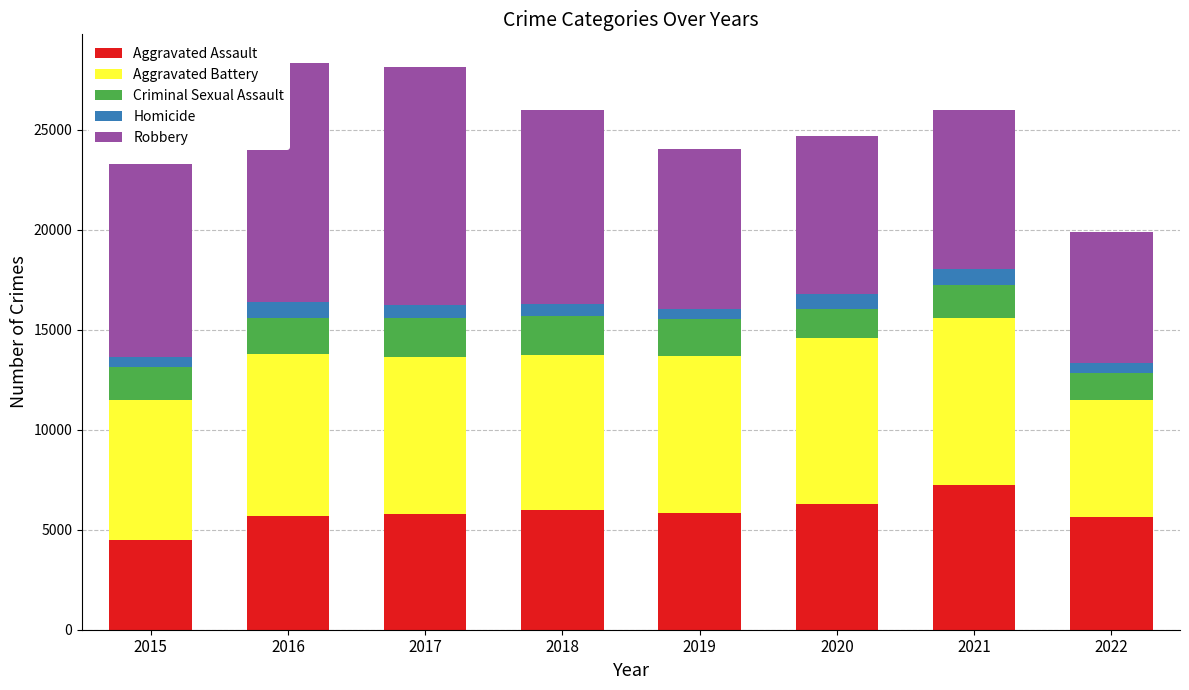

At which label is Criminal Sexual Assault closest to 1651?

2015